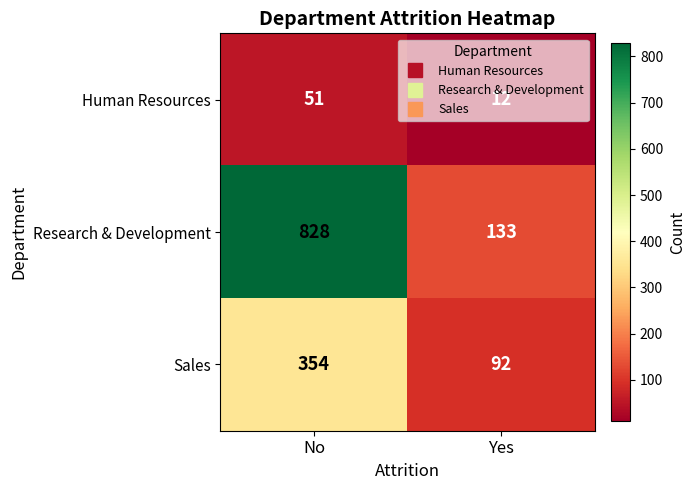

True or false: Research & Development has a value of 186 at Yes.

False